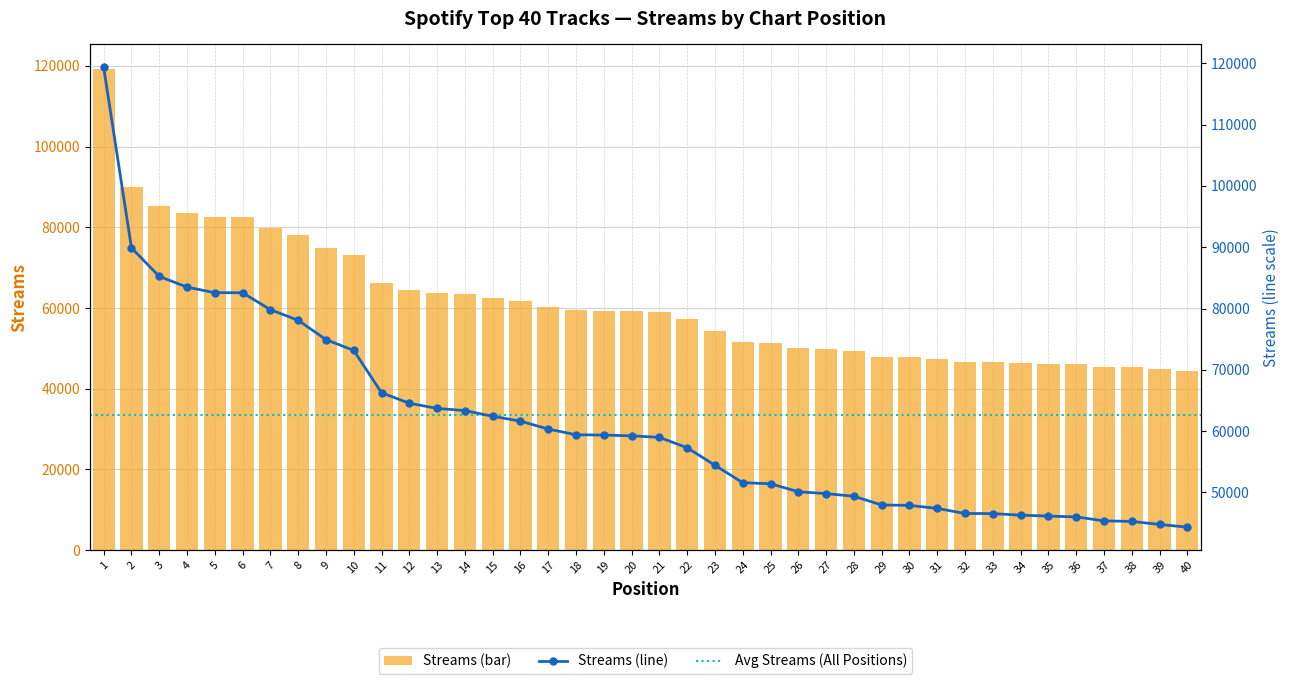

Rank the categories by value from lowest to highest.

40, 39, 38, 37, 36, 35, 34, 33, 32, 31, 30, 29, 28, 27, 26, 25, 24, 23, 22, 21, 20, 19, 18, 17, 16, 15, 14, 13, 12, 11, 10, 9, 8, 7, 6, 5, 4, 3, 2, 1